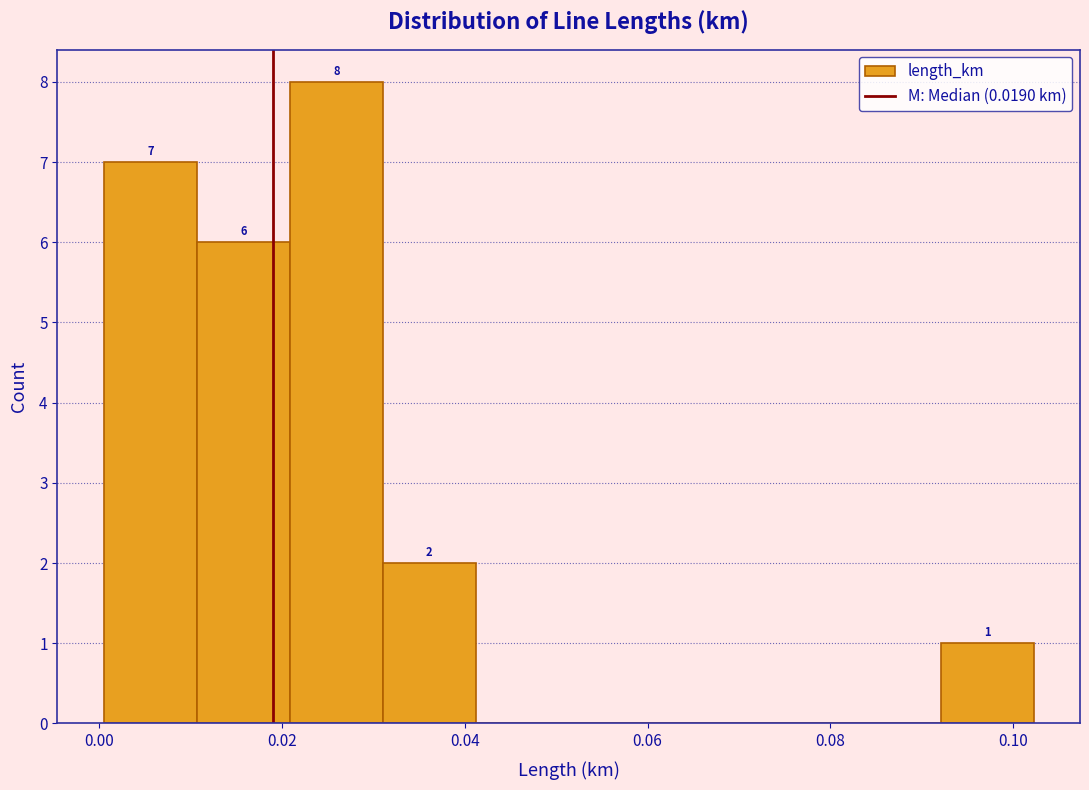

Over which range of the x-axis is the bar tallest?

0.020 to 0.032